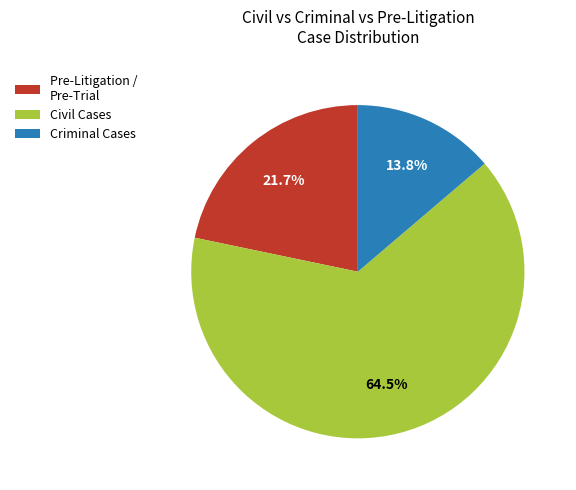

How many slices are in this pie chart?

3